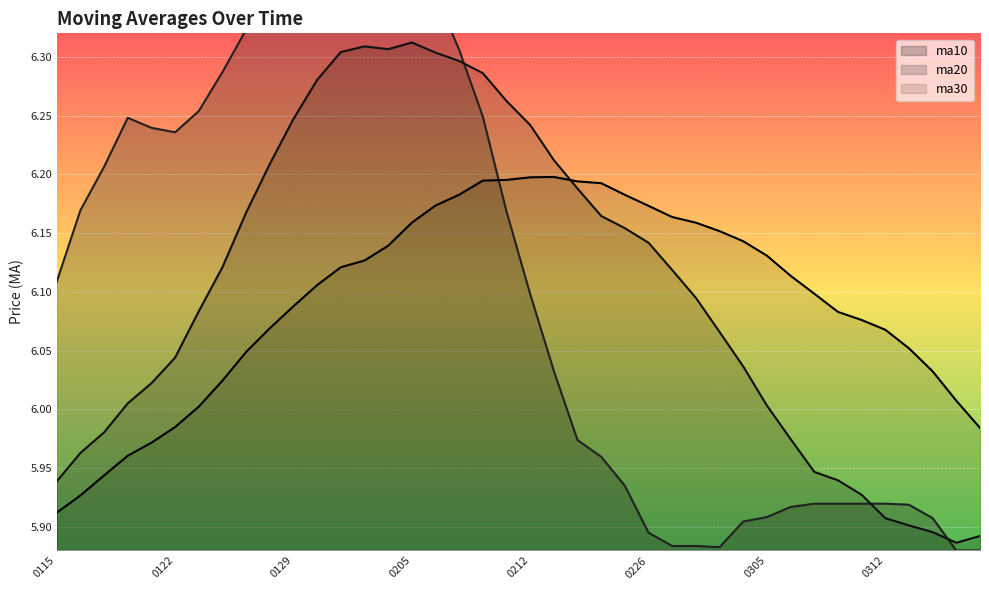

What is the approximate value of ma10 at 20180130?

6.4